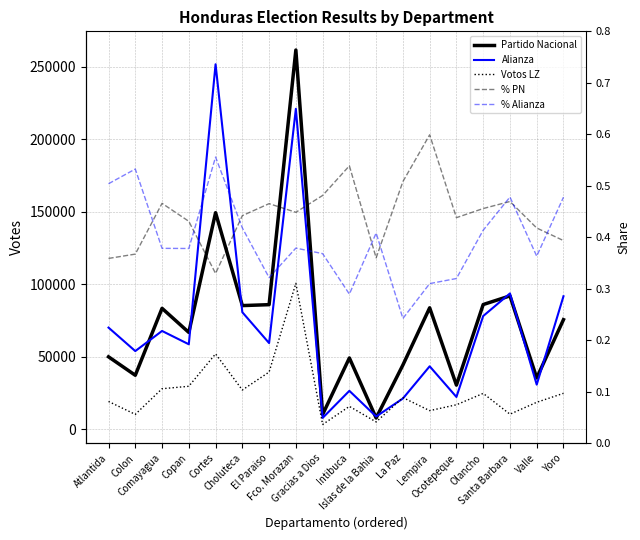

What is the spread (max minus min) of values at La Paz?

44213.8